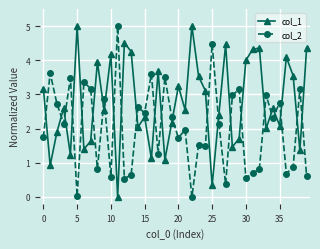

What is the average value of the col_2 series?

2.0